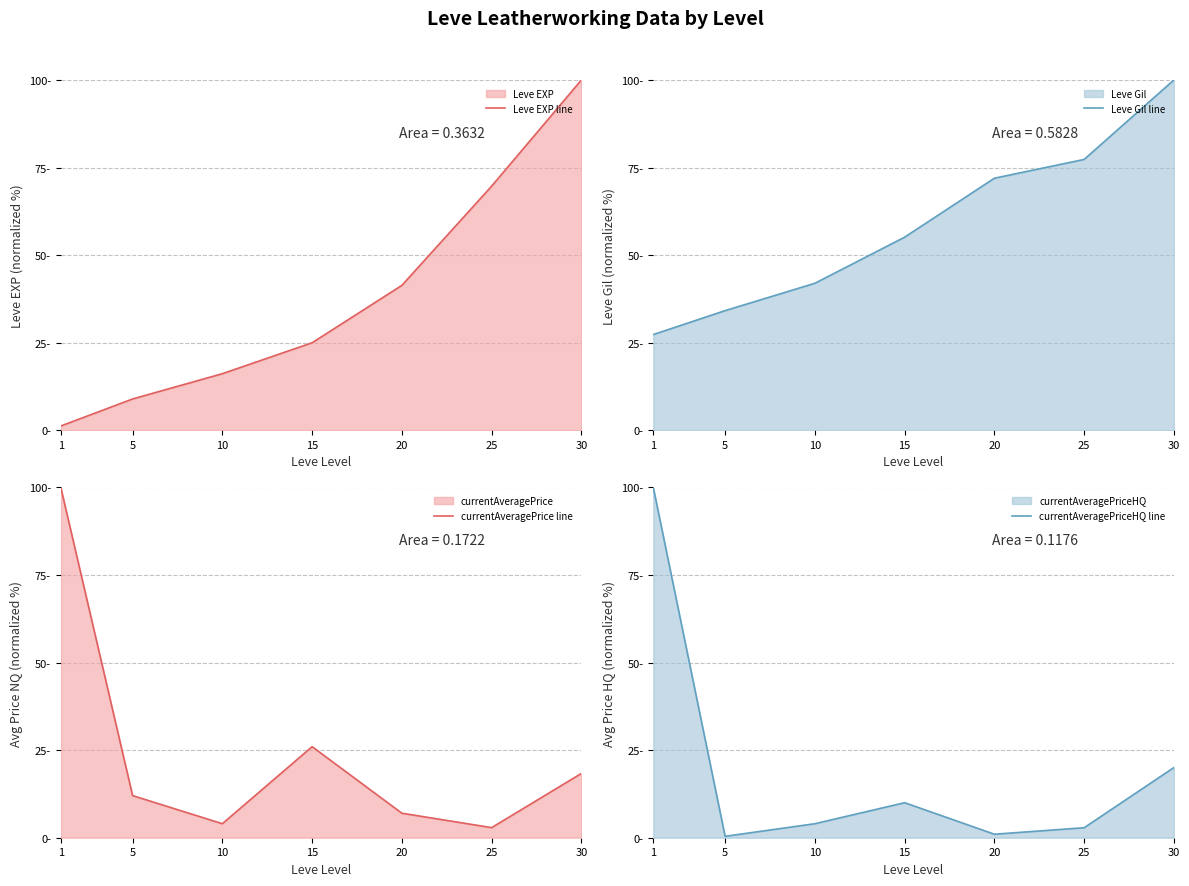

Between which two adjacent categories do currentAveragePrice line and Leve EXP line first intersect?

5 and 10